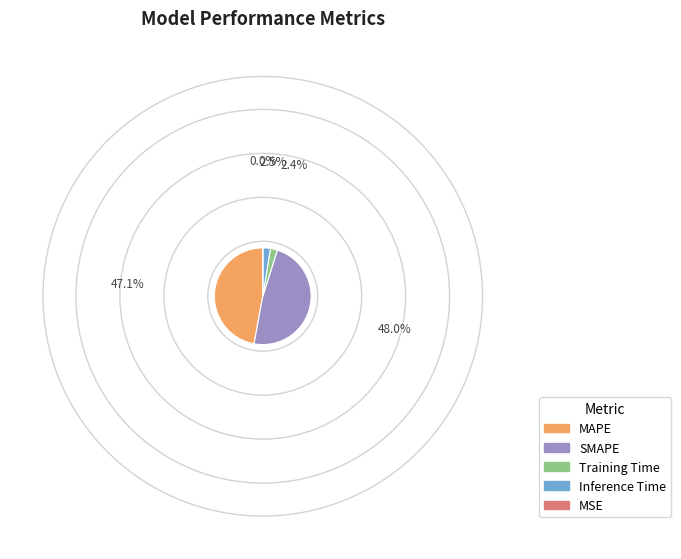

Which slice is the largest?

SMAPE